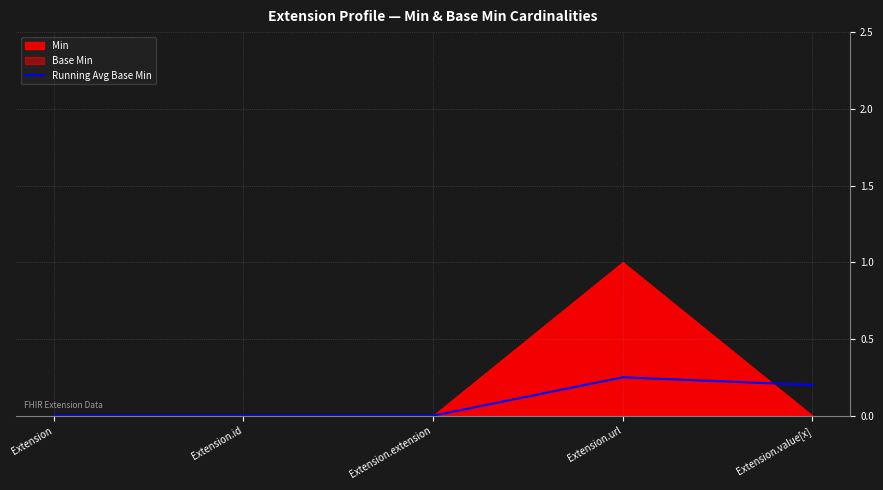

What is the change in value from Extension.extension to Extension.value[x]?

+0.2